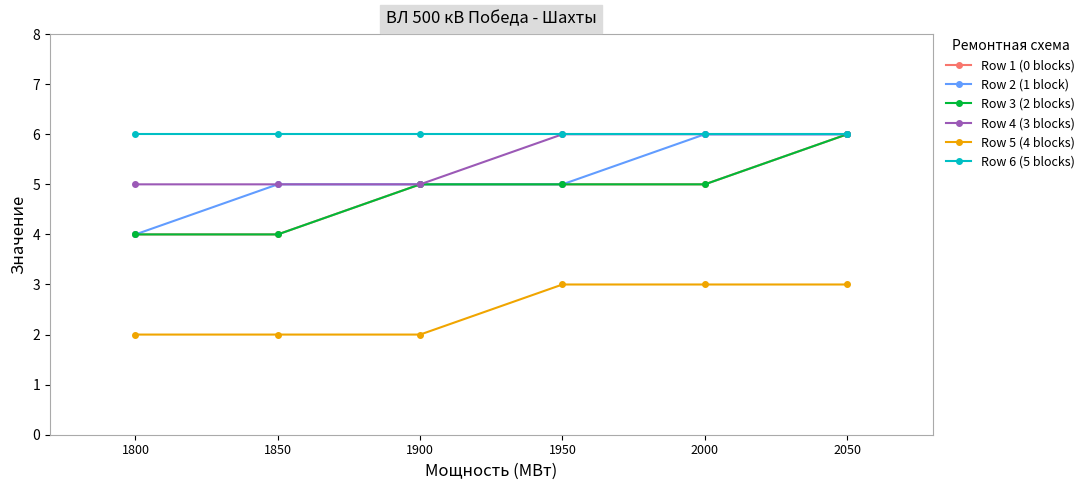

True or false: Row 1 (0 blocks) has a value of 3 at 1800.

False